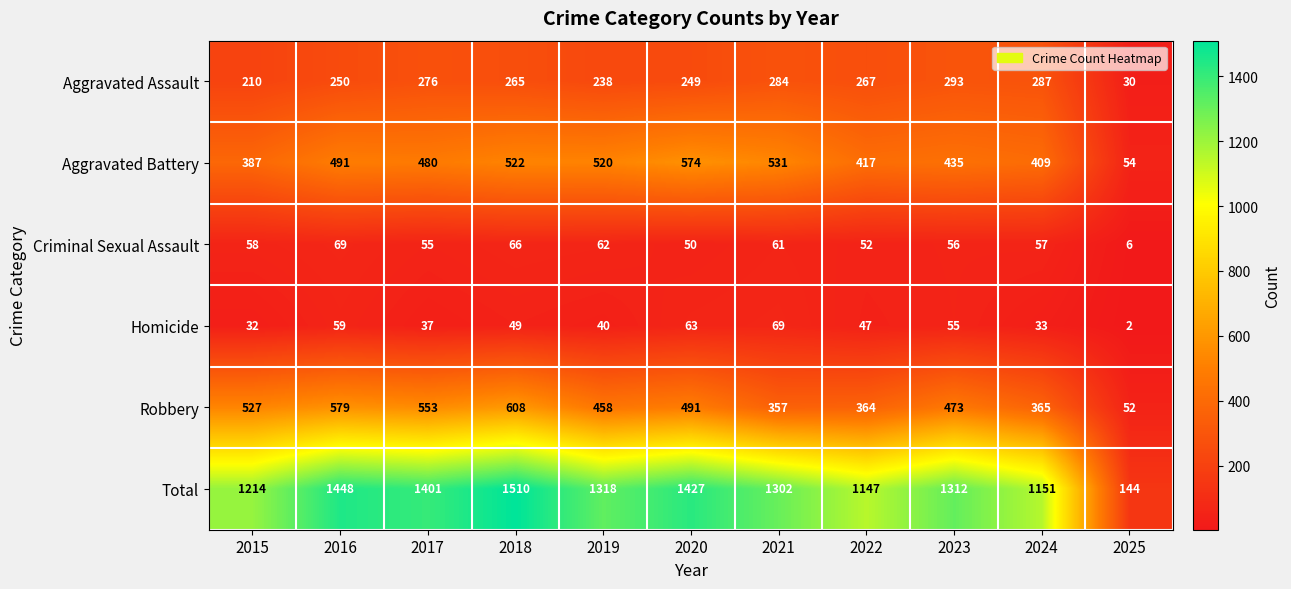

What is the smallest value displayed?

2